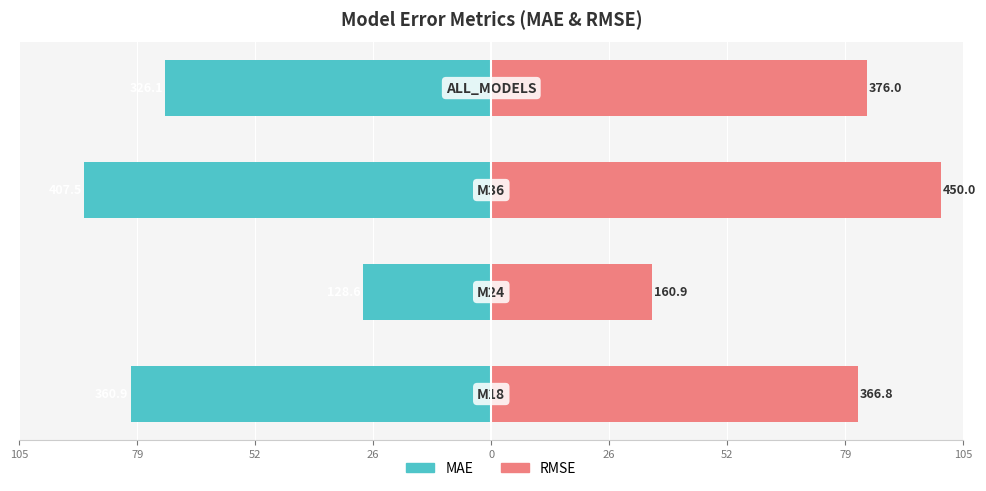

Reading left to right, what are all the values shown in this chart?

MAE: 105=-80.2	79=-28.6	52=-90.6	26=-72.5
RMSE: 105=81.5	79=35.8	52=100.0	26=83.6